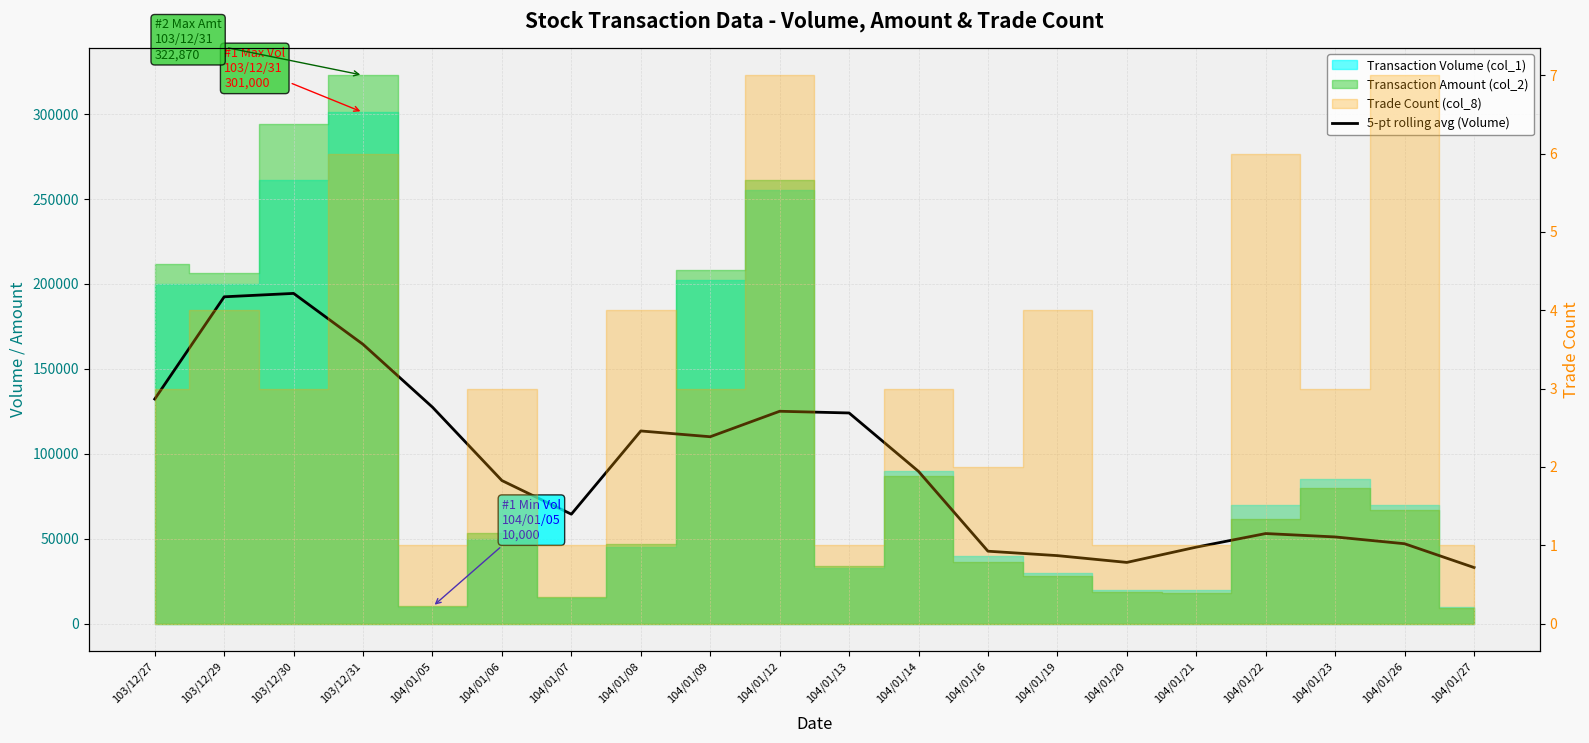

Does the chart display data point markers on the line(s)?

No